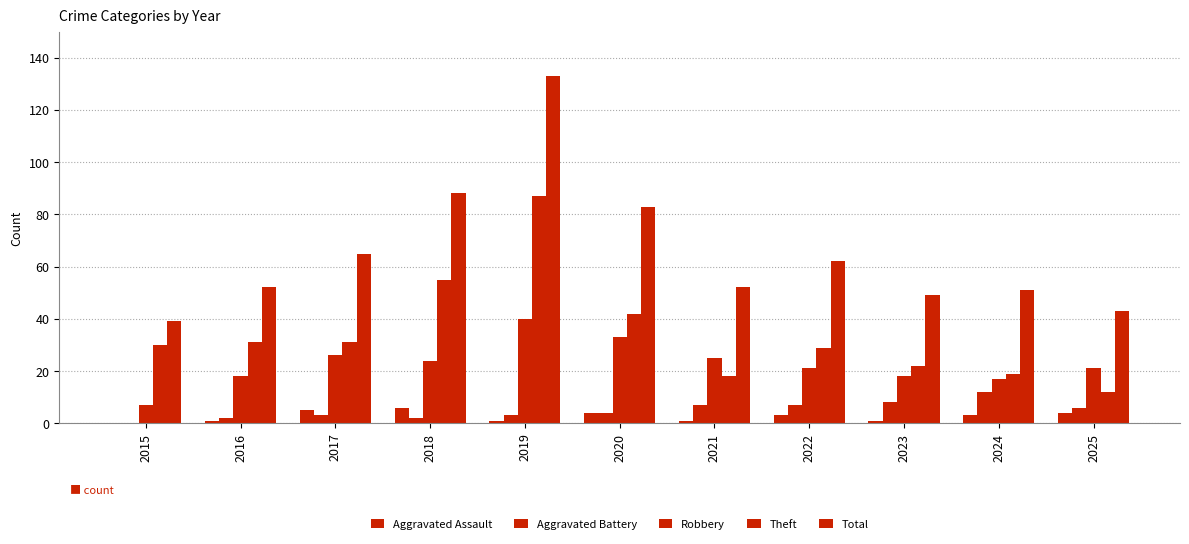

Is the value of Theft at 2021 greater than the value of Total at 2024?

No